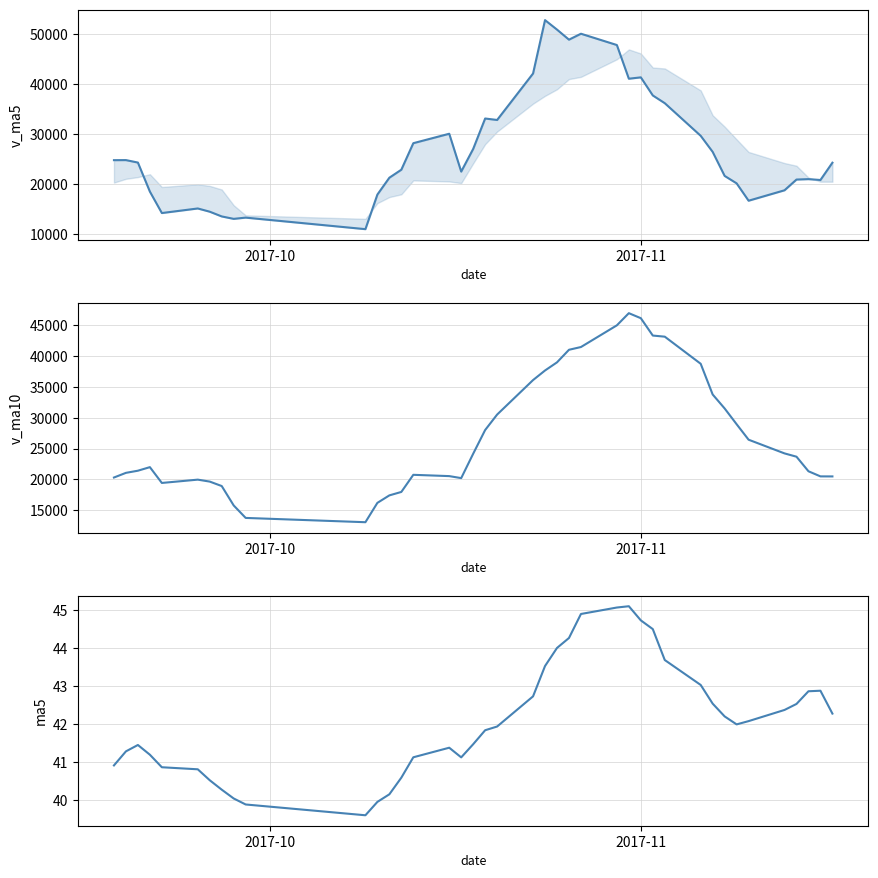

Reading left to right, what are all the values shown in this chart?

v_ma5: 24796.4	24810.5	24316.9	18511.1	14221.4	15136.5	14489.6	13543.6	13058.0	13306.0	10998.7	17916.6	21287.4	22888.4	28191.5	30079.0	22509.3	27043.0	33127.1	32834.3	42124.3	52802.3	50905.4	48894.7	50080.0	47821.4	41084.1	41354.8	37737.1	36190.3	29665.1	26450.0	21646.0	20159.9	16686.2	18773.0	20919.1	21002.1	20830.7	24290.2
v_ma10: 20310.2	21067.0	21414.5	21992.0	19430.7	19966.5	19650.0	18930.2	15784.5	13763.7	13067.6	16203.1	17415.5	17973.2	20748.8	20538.9	20212.9	24165.2	28007.7	30512.9	36101.7	37655.8	38974.2	41010.9	41457.2	44972.8	46943.2	46130.1	43315.9	43135.2	38743.2	33767.0	31500.4	28948.5	26438.3	24219.0	23684.5	21324.0	20495.3	20488.2
ma5: 40.9	41.3	41.5	41.2	40.9	40.8	40.5	40.3	40.0	39.9	39.6	40.0	40.2	40.6	41.1	41.4	41.1	41.5	41.8	41.9	42.7	43.5	44.0	44.3	44.9	45.1	45.1	44.7	44.5	43.7	43.0	42.5	42.2	42.0	42.1	42.4	42.5	42.9	42.9	42.3